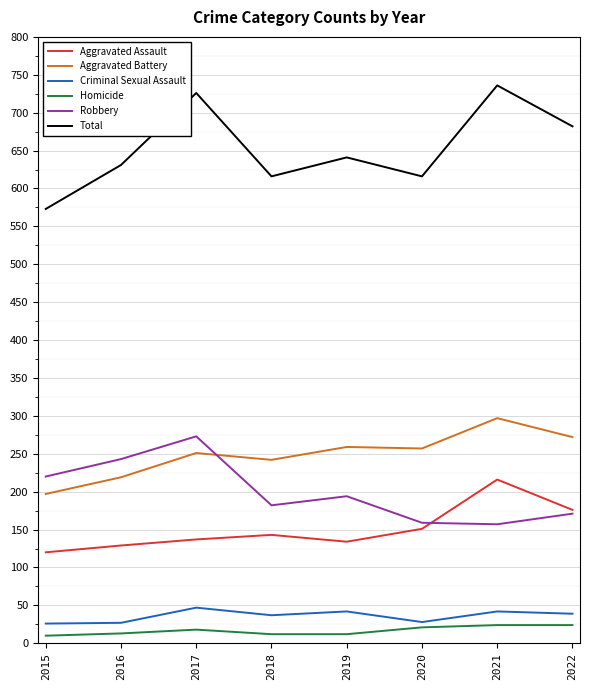

How many interior local valleys does the Aggravated Assault series have?

1